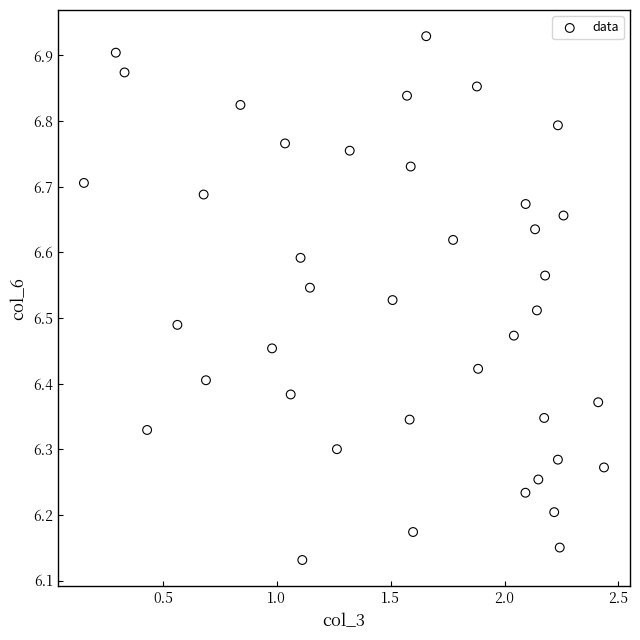

What is the range of X values (max minus min)?

2.3